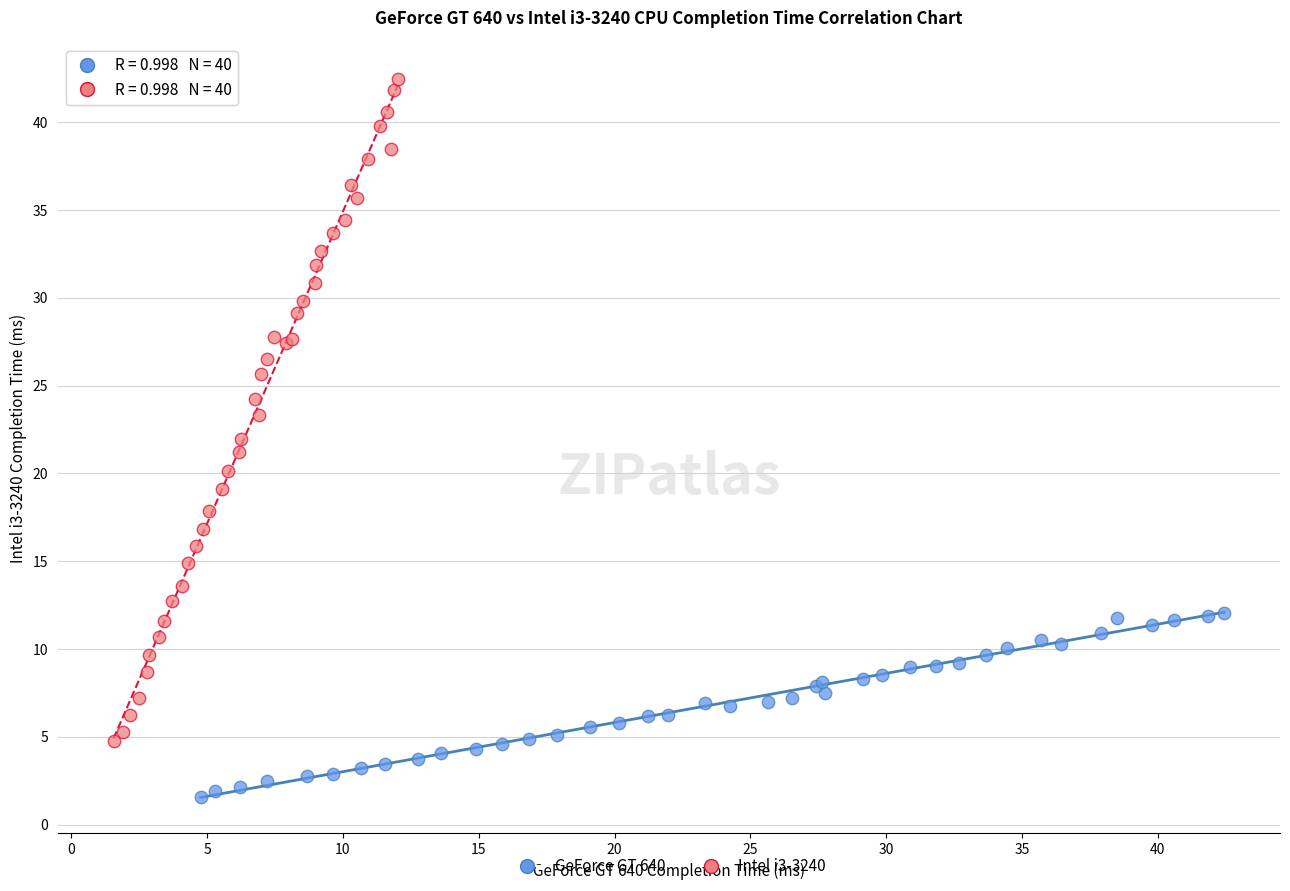

What are all the series names shown in the legend?

GeForce GT 640, Intel i3-3240